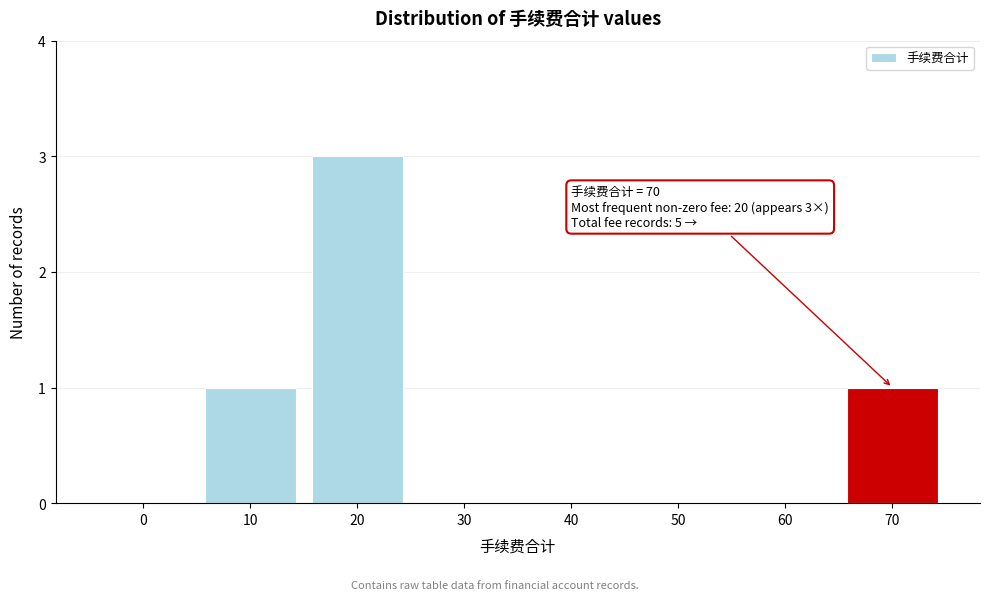

The value at 50 is -1. True or false?

False